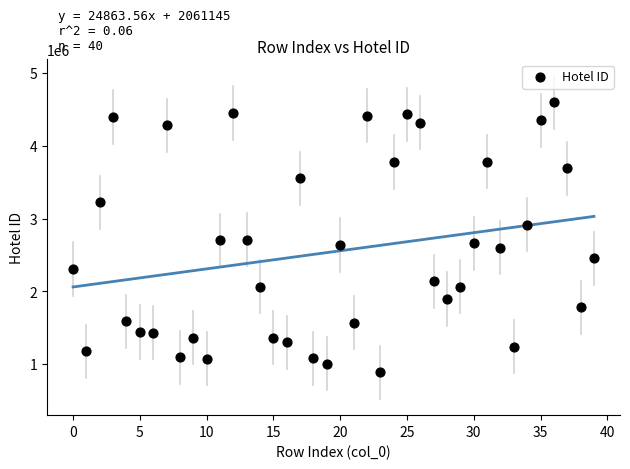

What is the range of Y values (max minus min)?

3714015